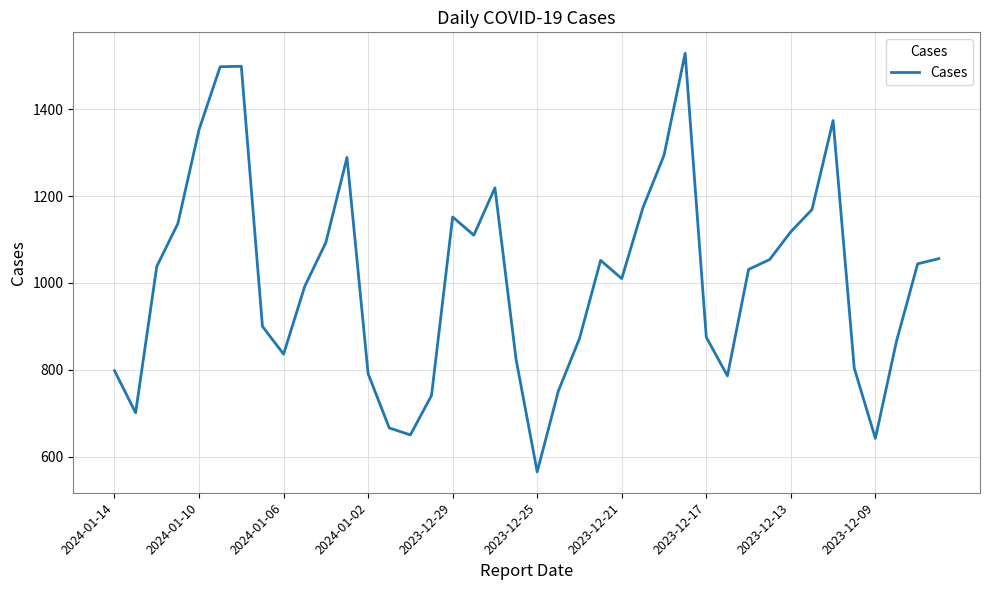

What is the sum of all values?

40352